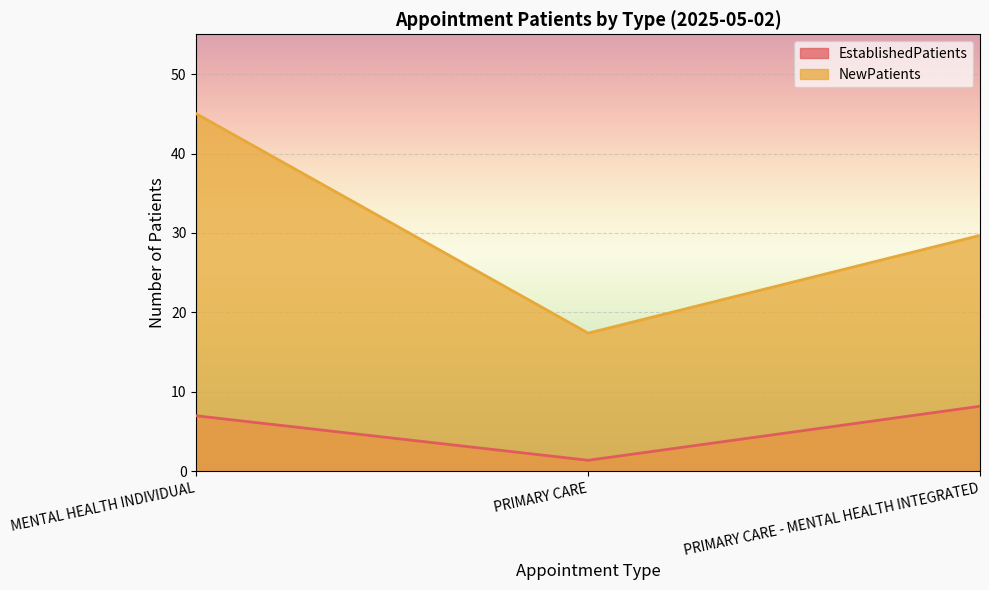

Rank the series by their average value, from highest to lowest.

NewPatients, EstablishedPatients